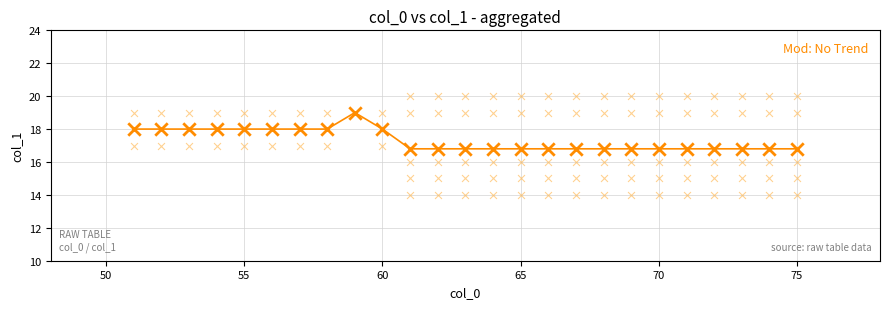

What is the minimum value for Mod: No Trend?

16.8